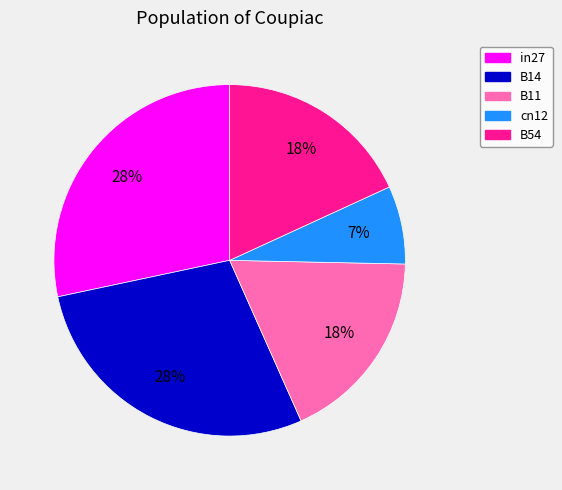

To the nearest percent, what percentage of the pie is B11?

18%